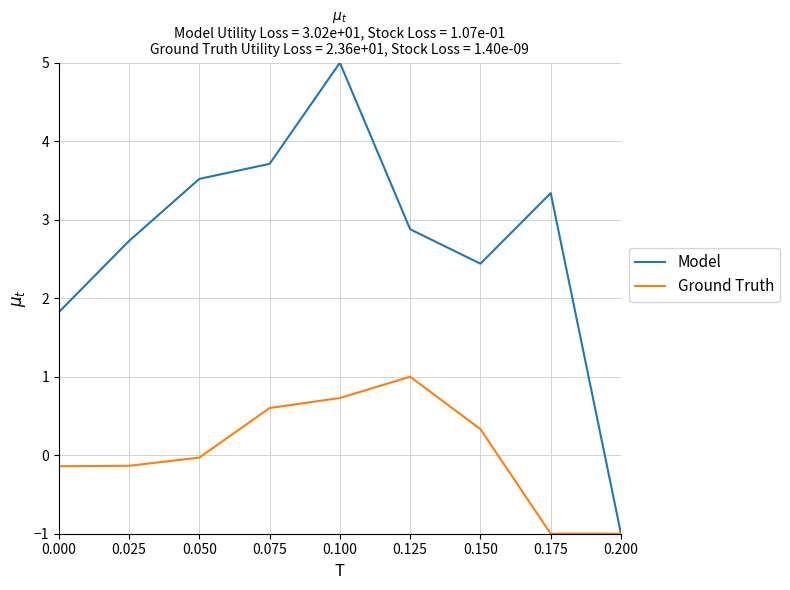

At which category is the sum across all series the highest?

0.100